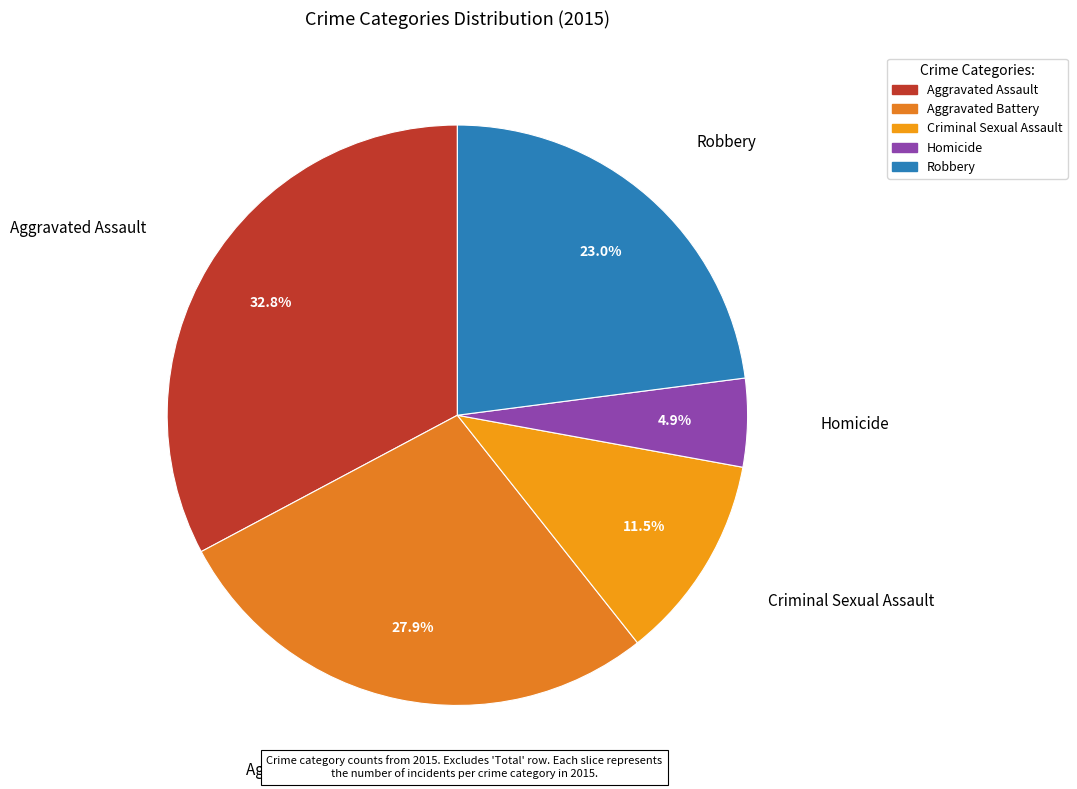

To the nearest percent, what is the difference between the Homicide and Criminal Sexual Assault slice percentages?

7%